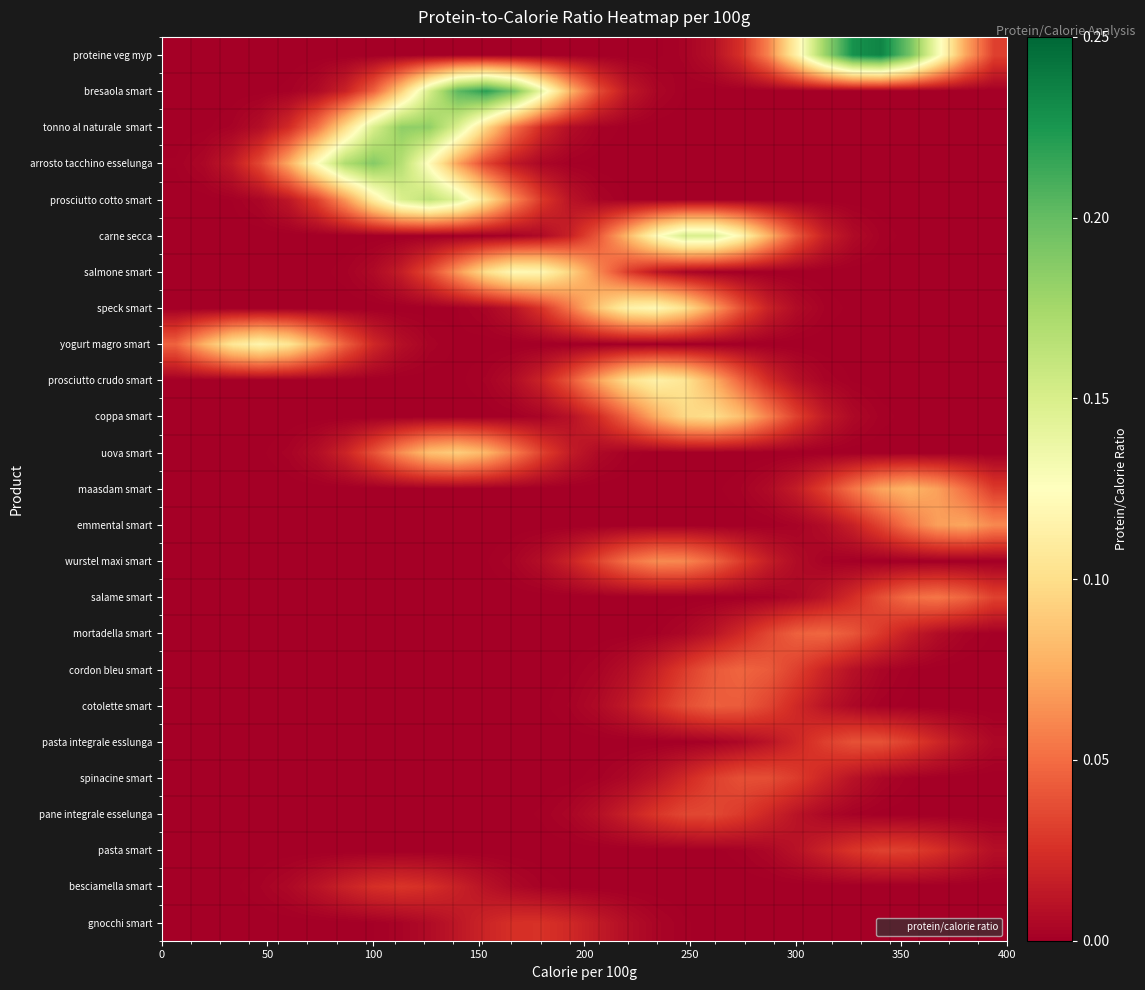

How many data points does each series have?

30